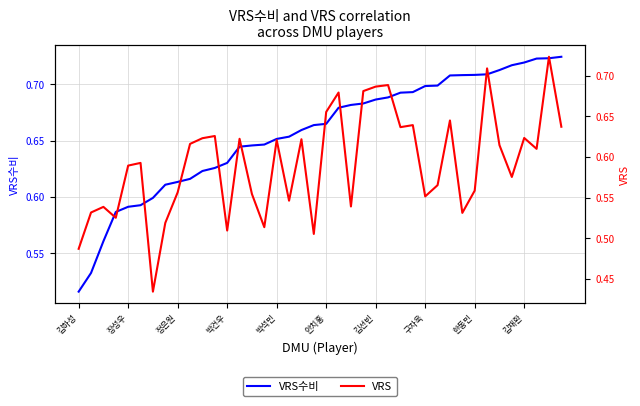

What is the value of the VRS point at the 19th from the left?

0.6